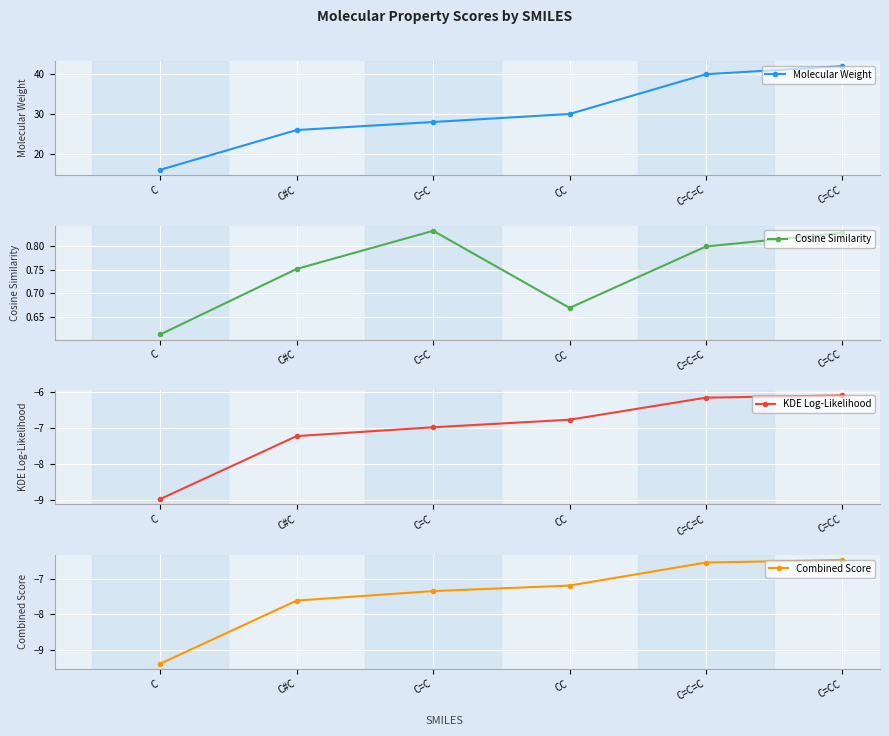

The value of Cosine Similarity at C=C is 0.8. True or false?

True